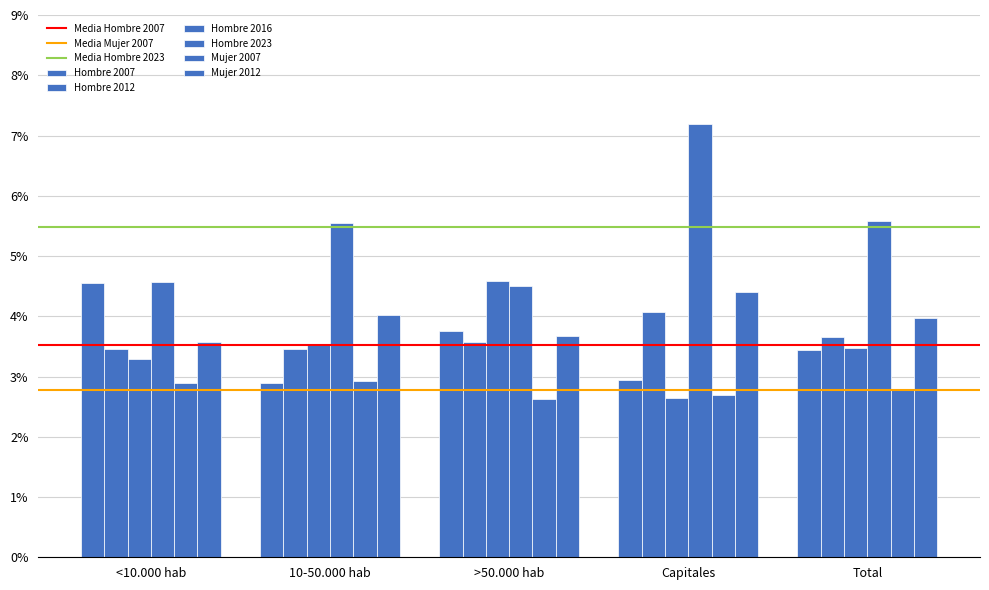

What value does the Hombre 2023 series have at 10-50.000 hab?

0.1